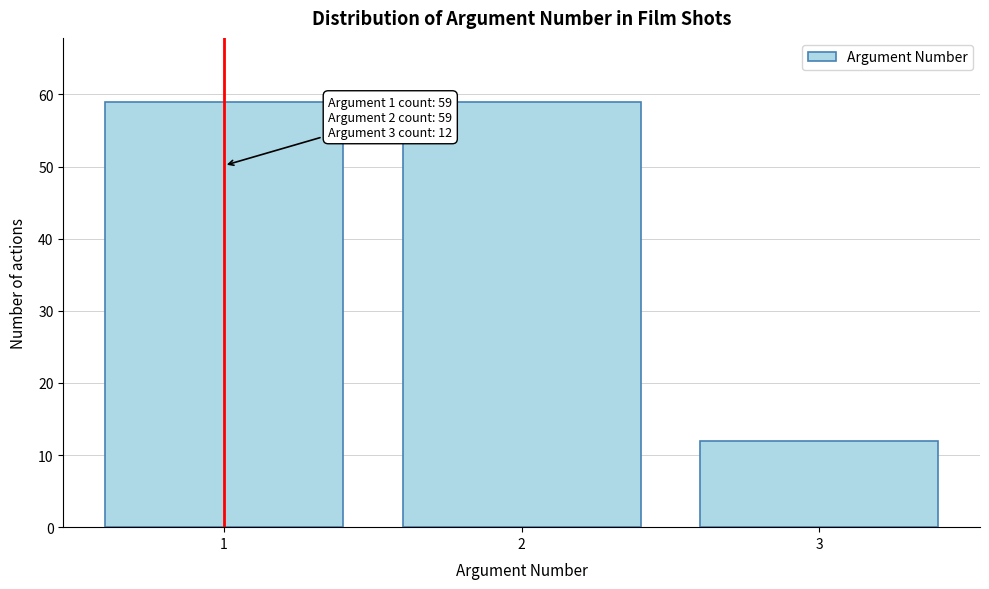

Reading left to right, list all the values displayed in this chart.

1=59	2=59	3=12